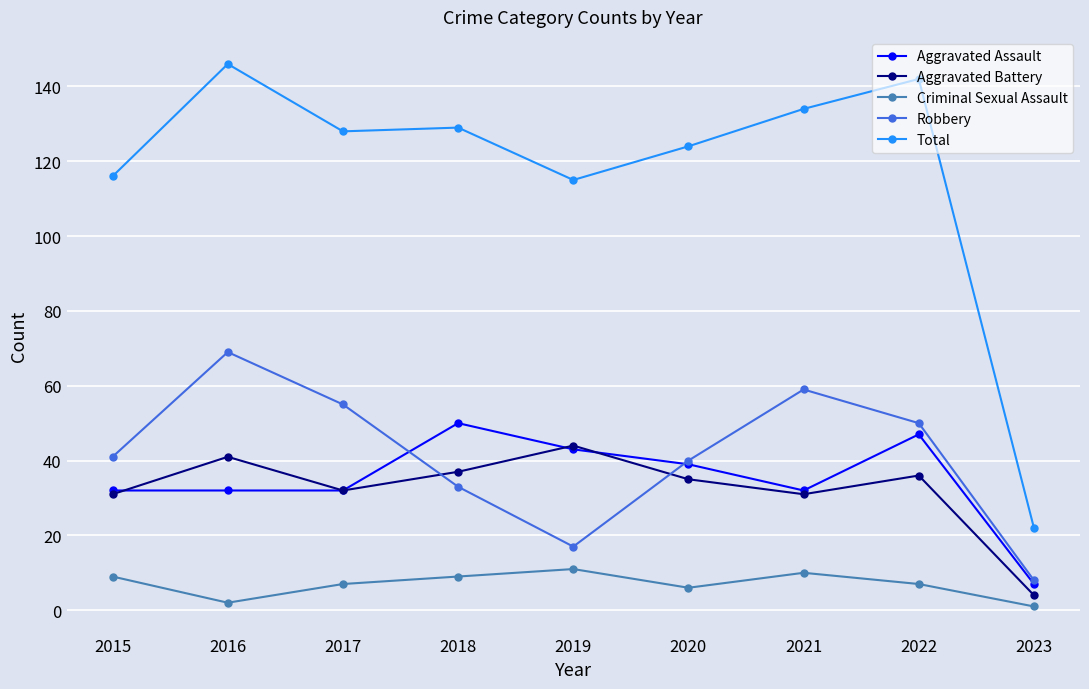

What is the spread (max minus min) of values at 2016?

144